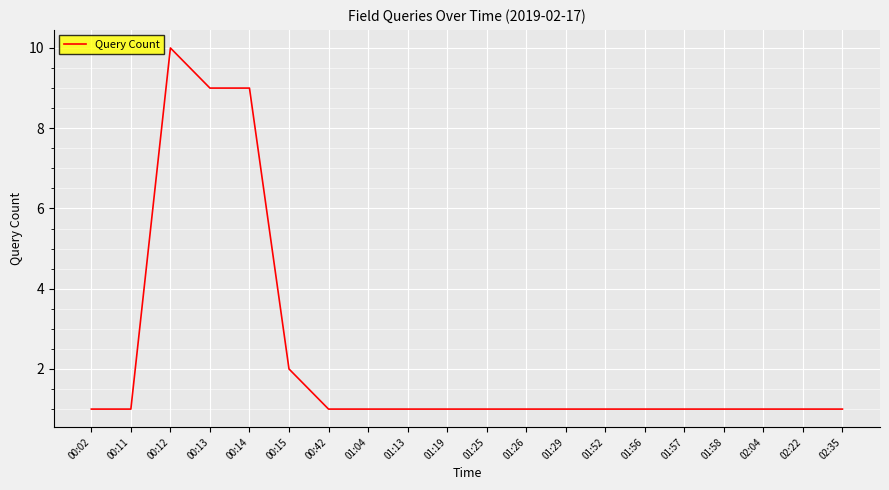

Is it true that the value at 01:13 is 1?

True